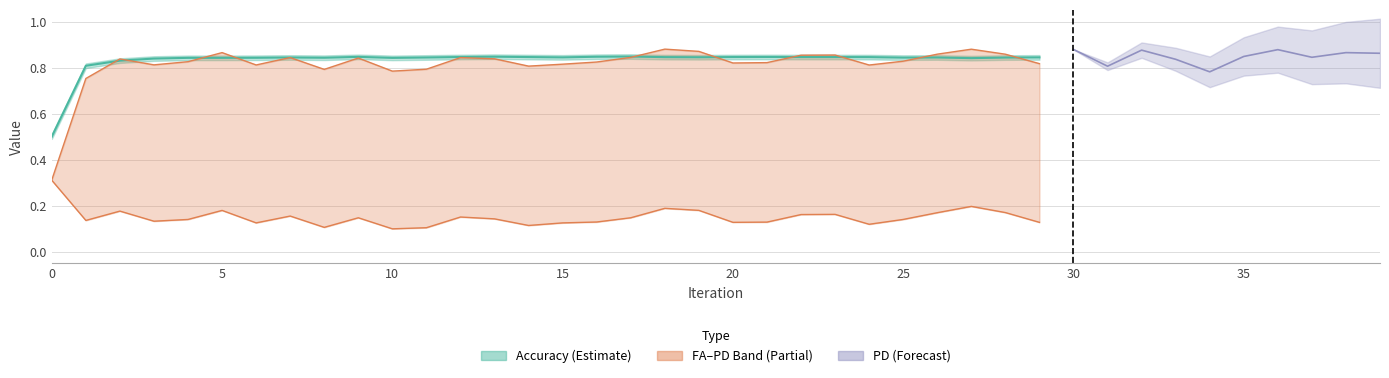

The value of FA at 9 is 0.1. True or false?

False